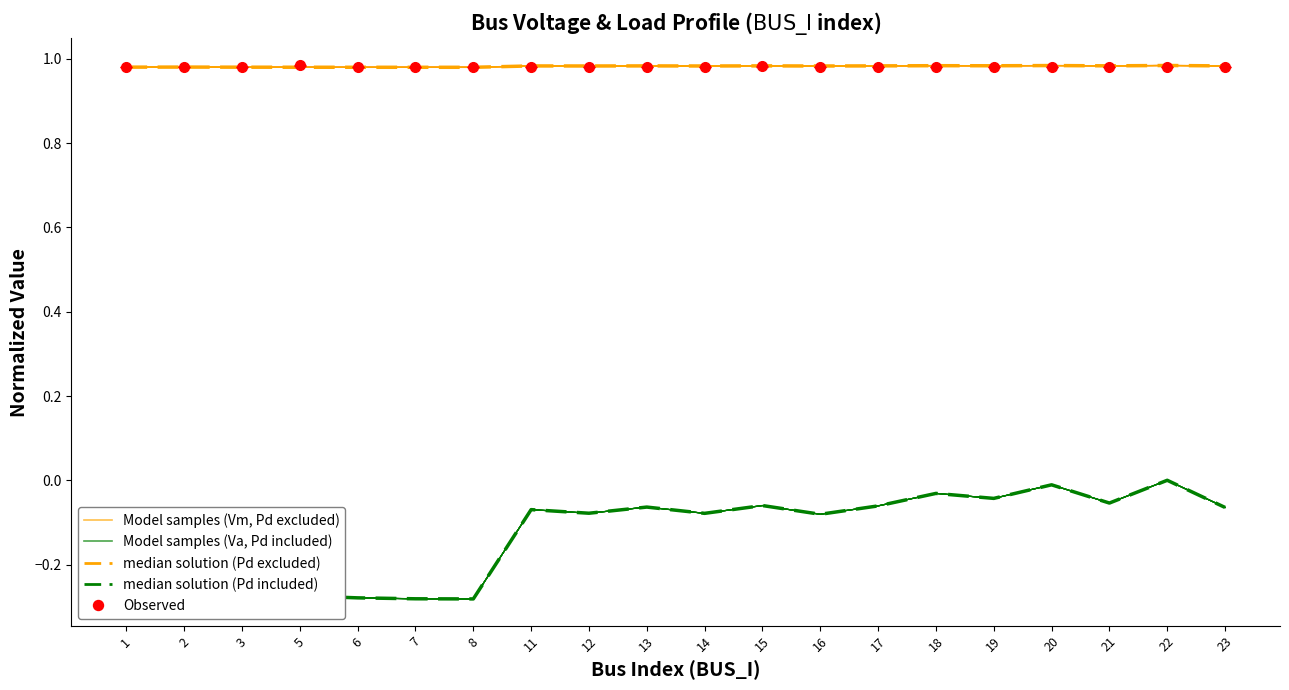

What is the value of the median Va (Pd included) point at the 18th from the left?

-0.1